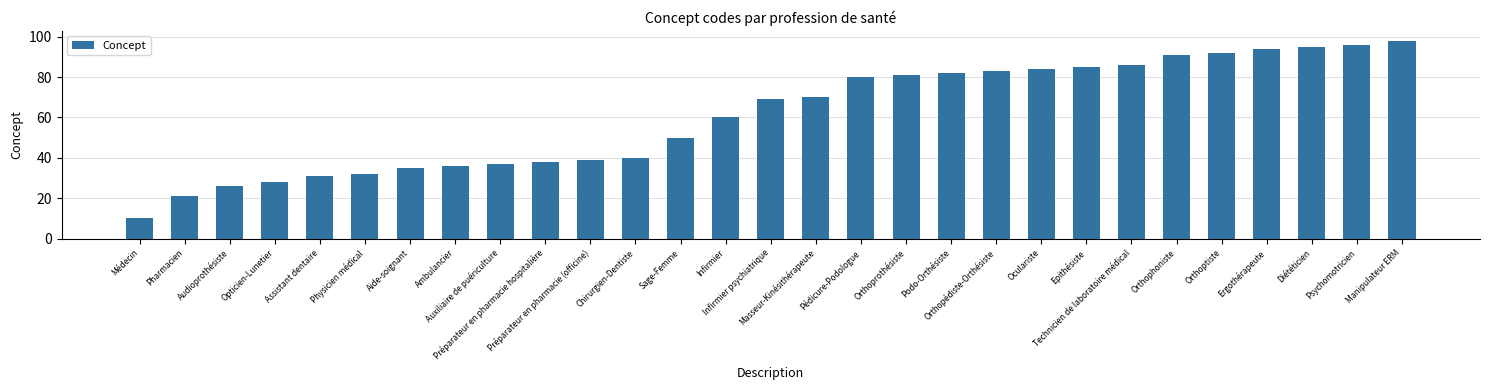

What is the smallest value displayed?

10